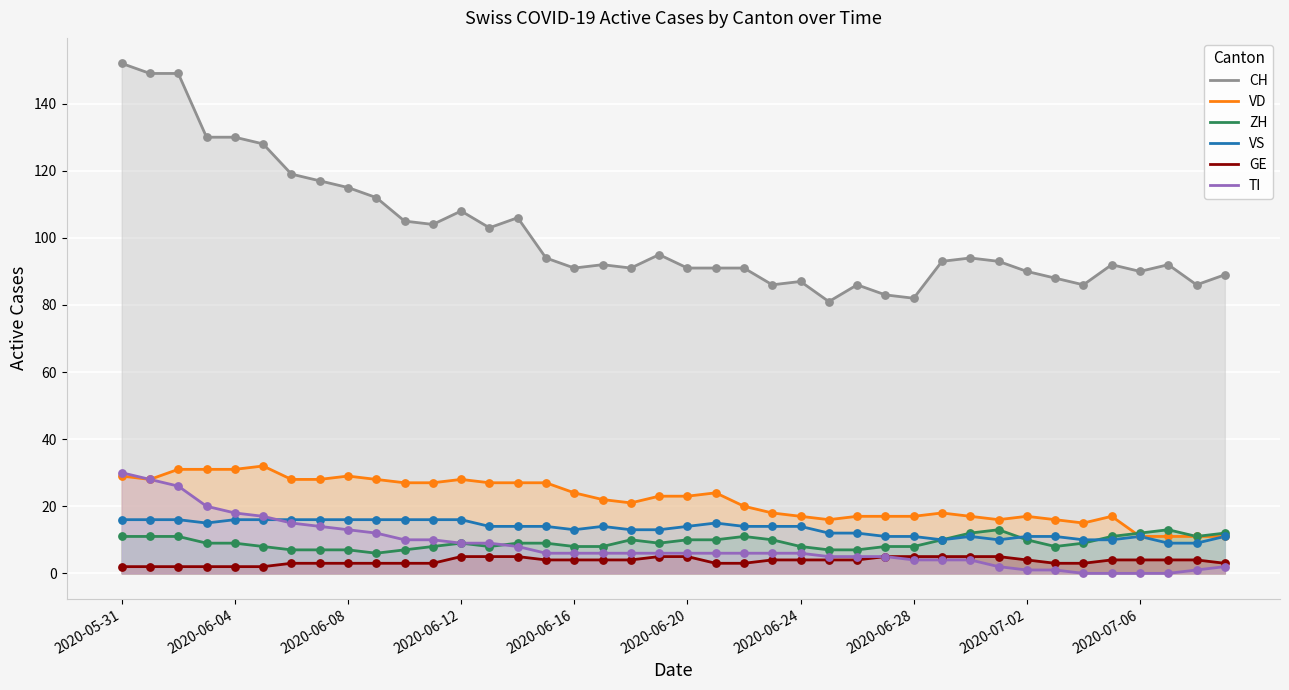

Which series has the largest total across all categories?

CH